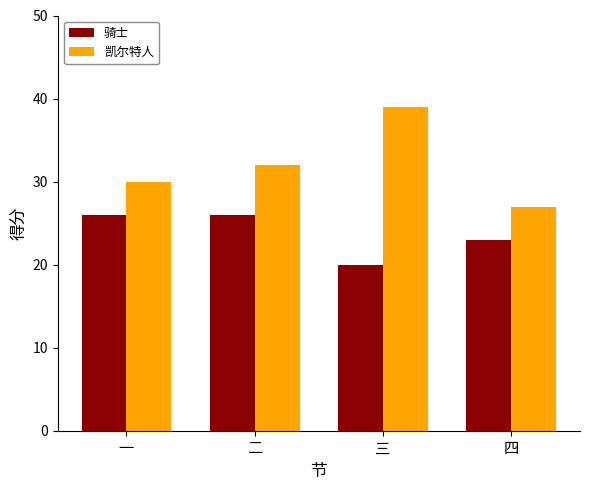

True or false: 凯尔特人 has a value of 32 at 二.

True